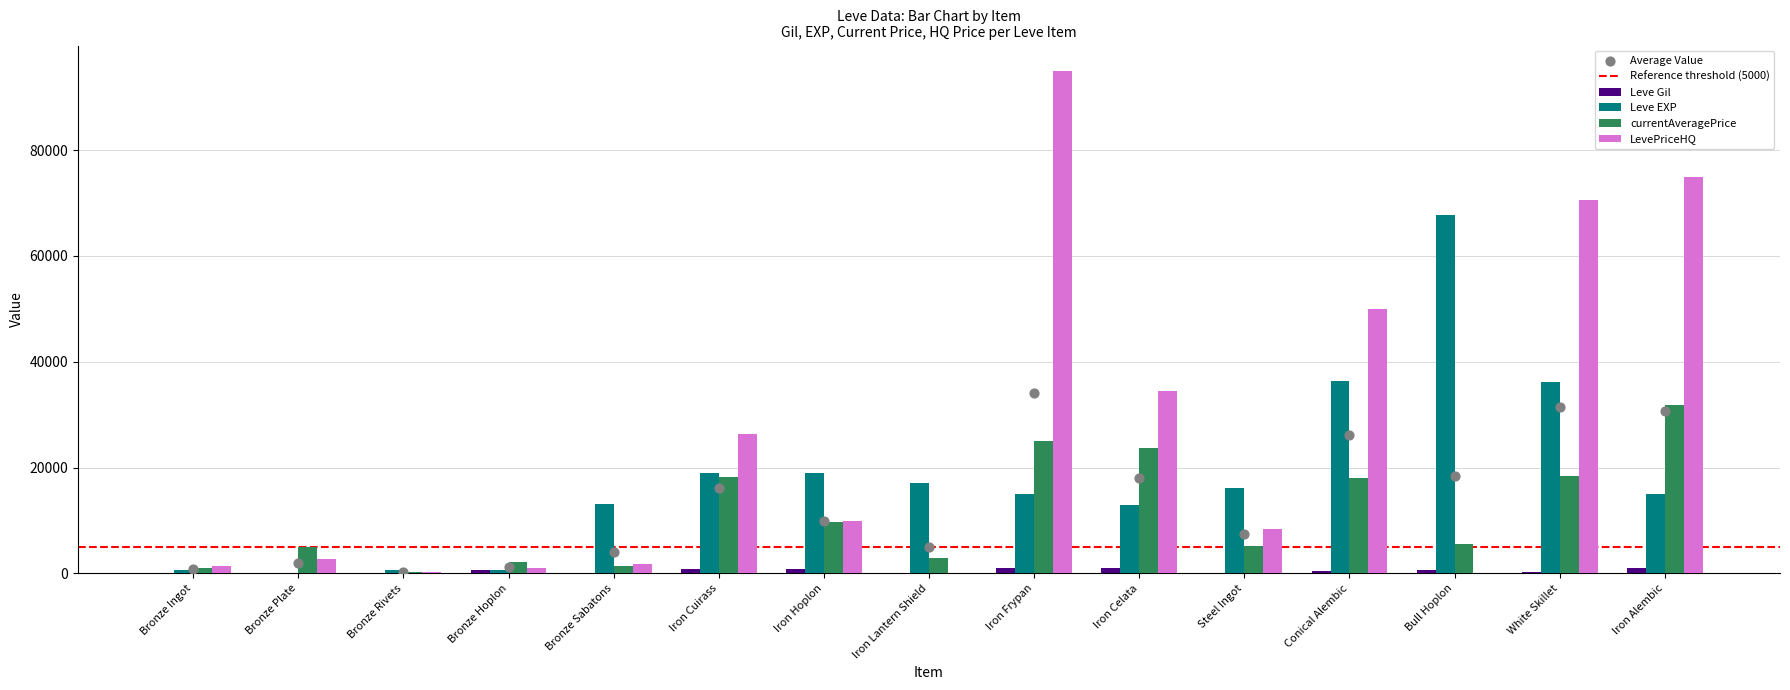

What are all the series names shown in the legend?

Leve Gil, Leve EXP, currentAveragePrice, LevePriceHQ